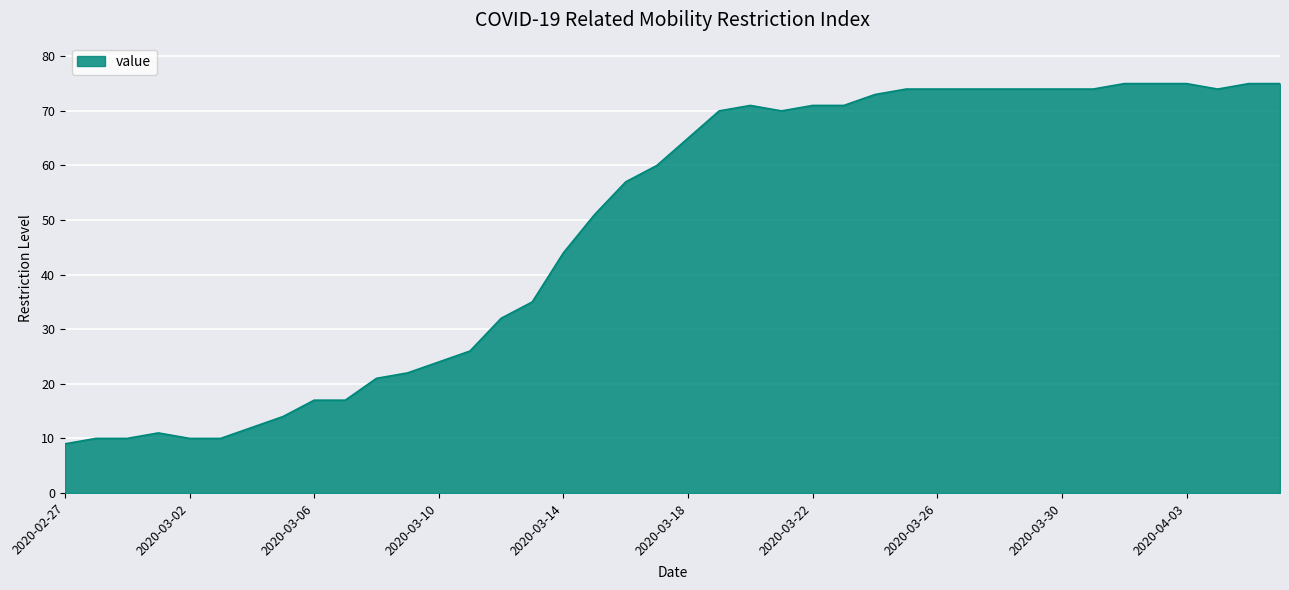

What is the difference between the maximum and minimum values?

66